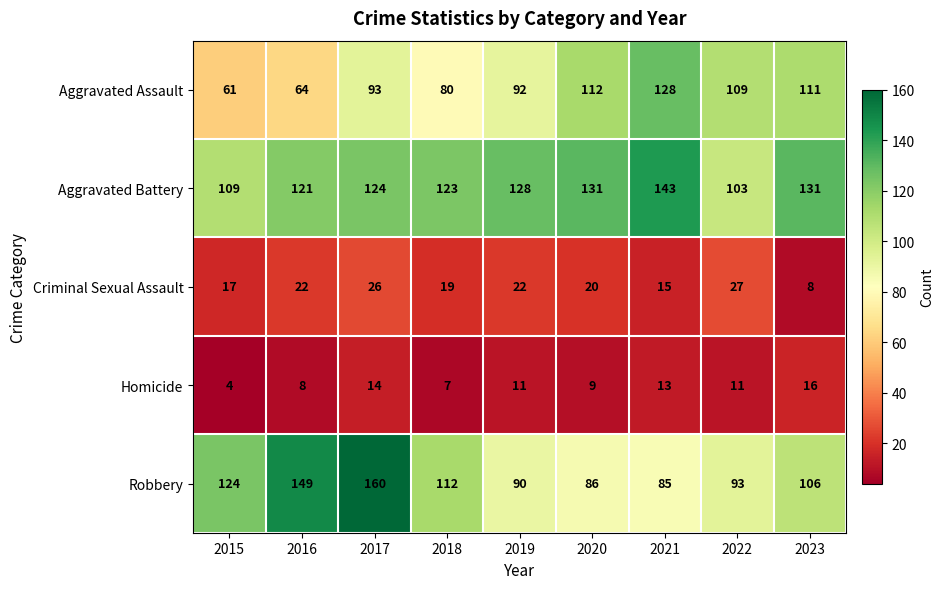

What is the greatest value displayed?

160